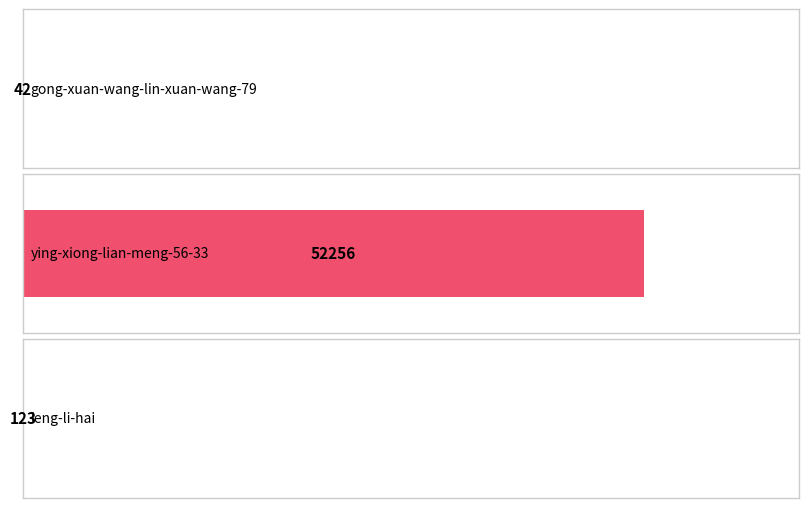

Count the number of categories in the chart.

3